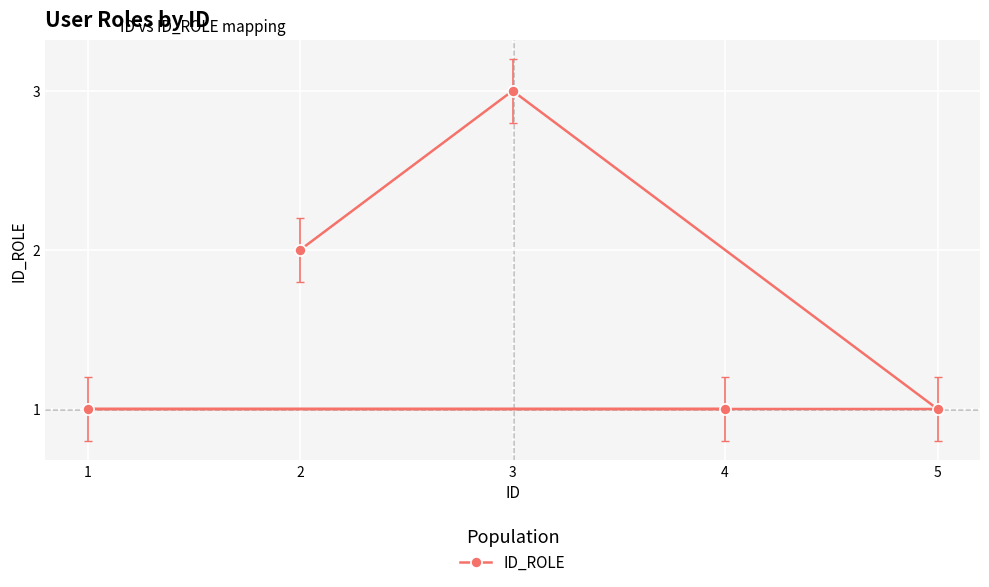

What is the maximum value shown in the chart?

3